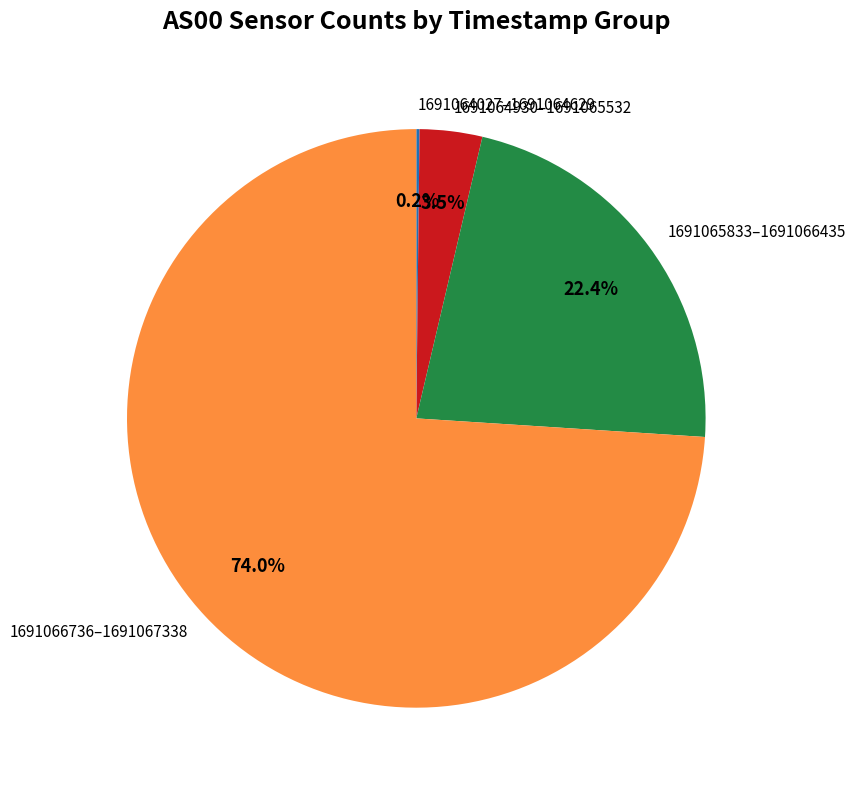

To the nearest percent, what is the difference between the largest and smallest slice percentages?

74%